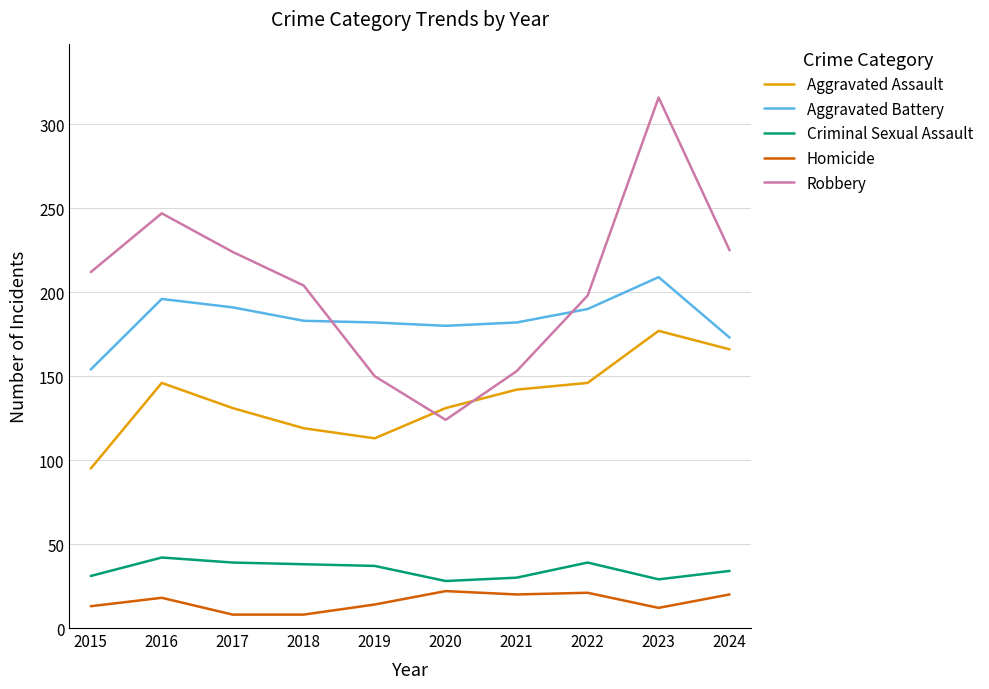

What is the difference between the highest and lowest values at 2024?

205